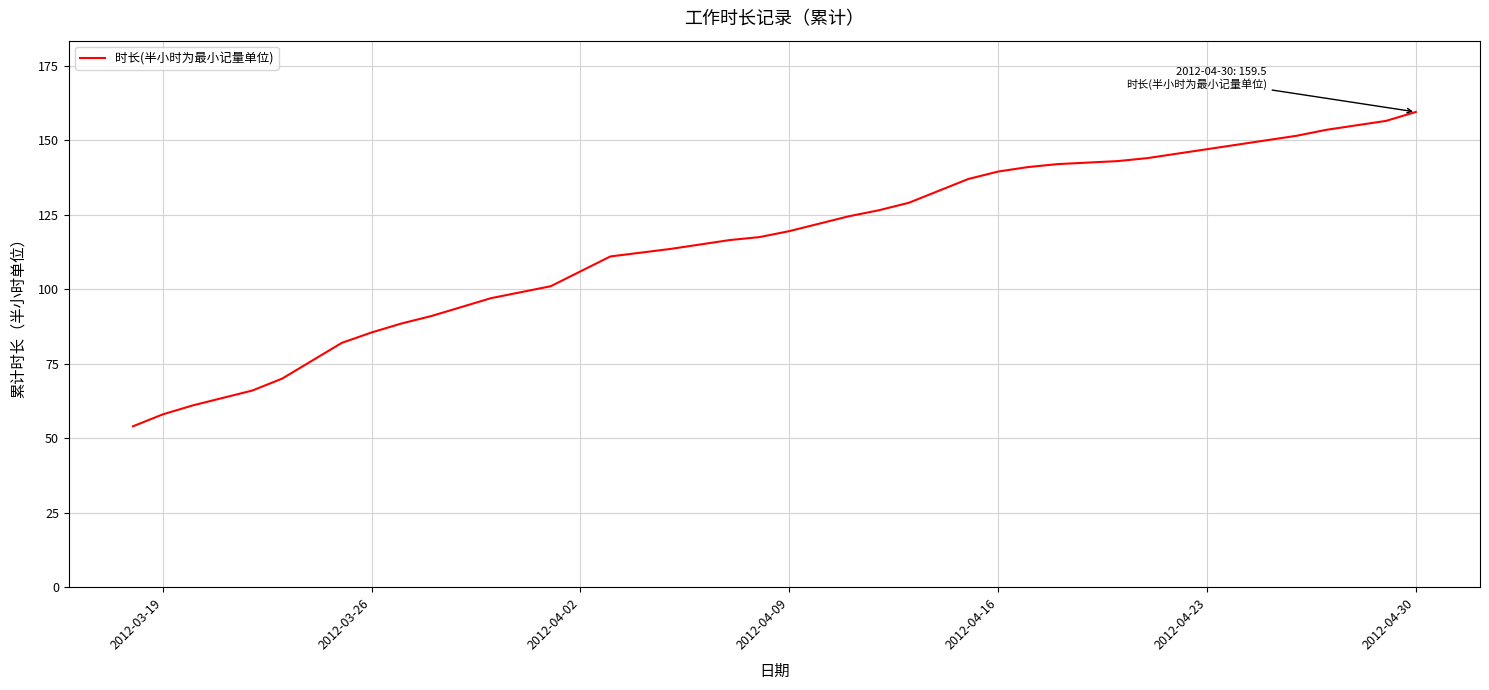

What is the difference between the maximum and minimum values?

105.5